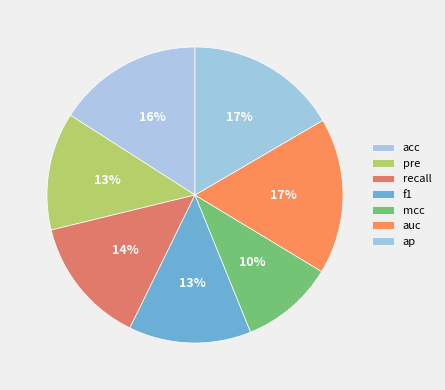

To the nearest percent, what portion does recall represent?

14%